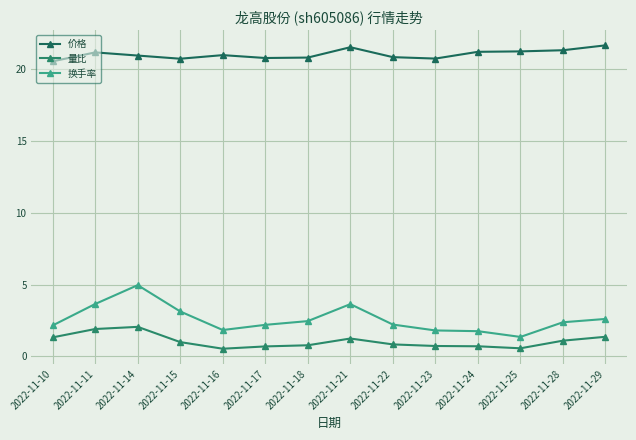

At which category does the chart reach its minimum across all series?

2022-11-16